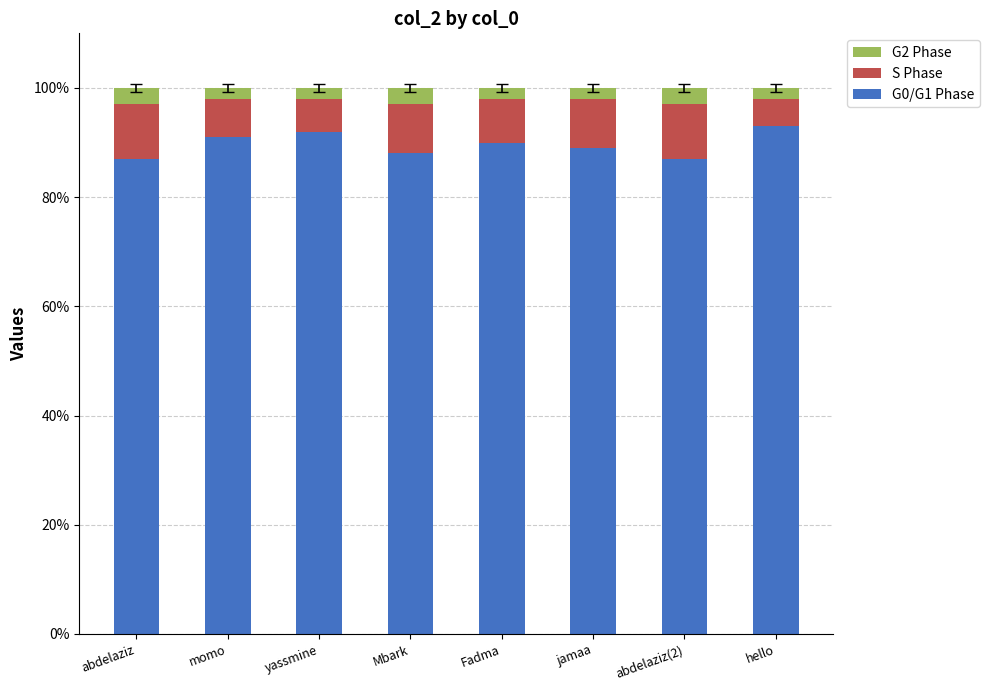

Is it true that G0/G1 Phase equals 37 at Fadma?

False